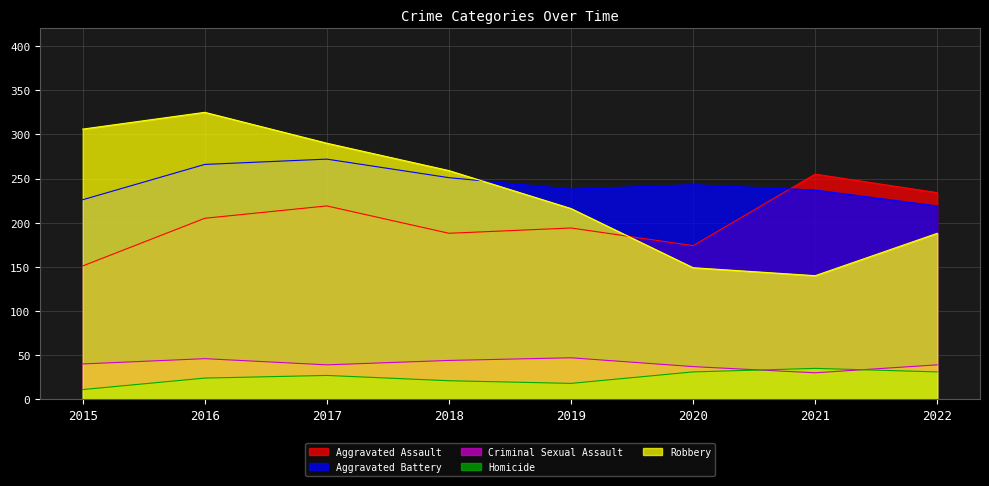

Which label corresponds to the smallest value in the chart?

2015